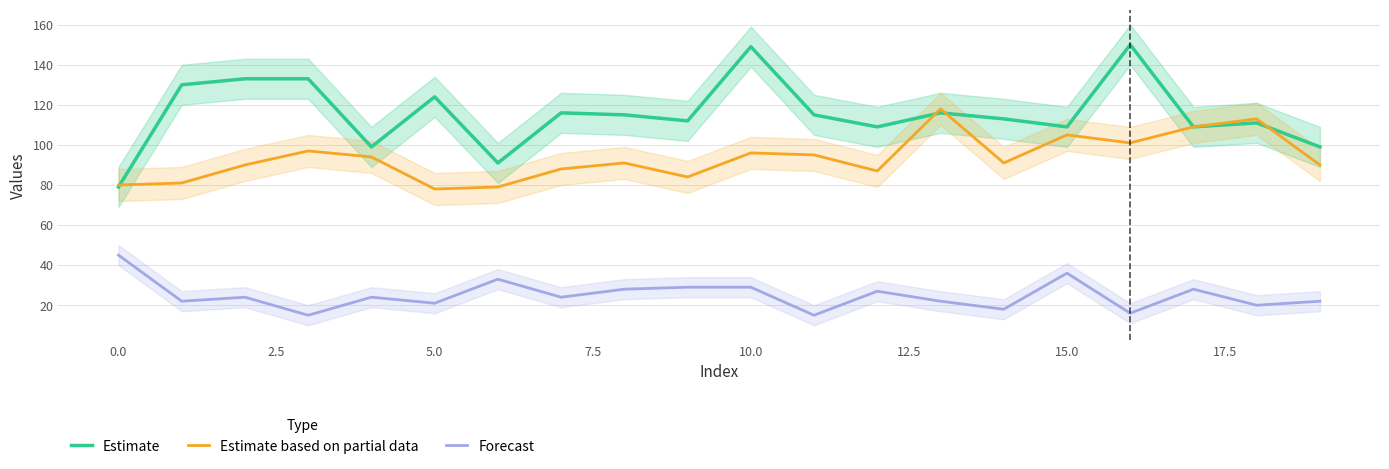

At which label does Estimate reach its minimum?

0.0